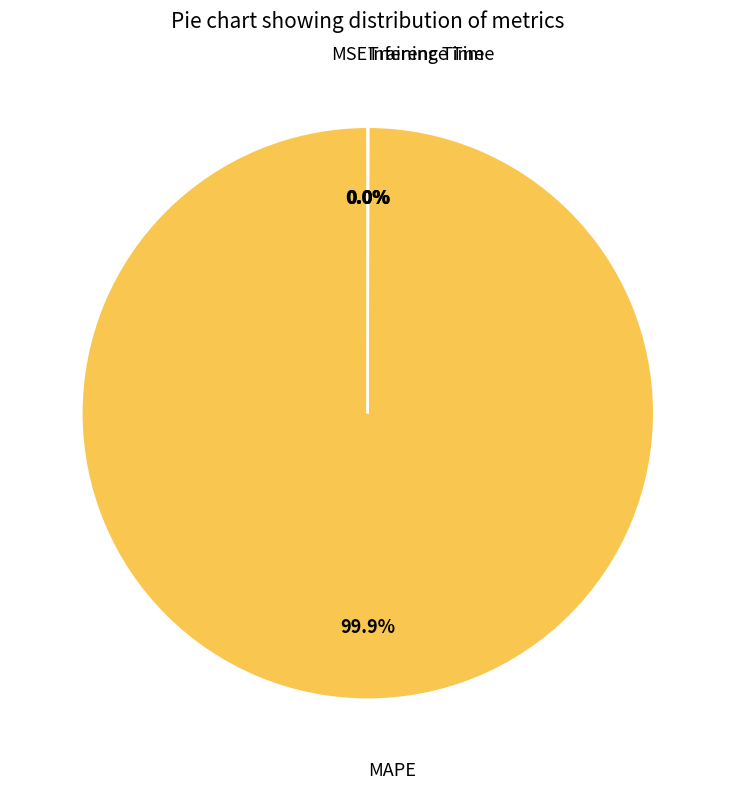

Does MAPE account for over 50% of the chart?

Yes